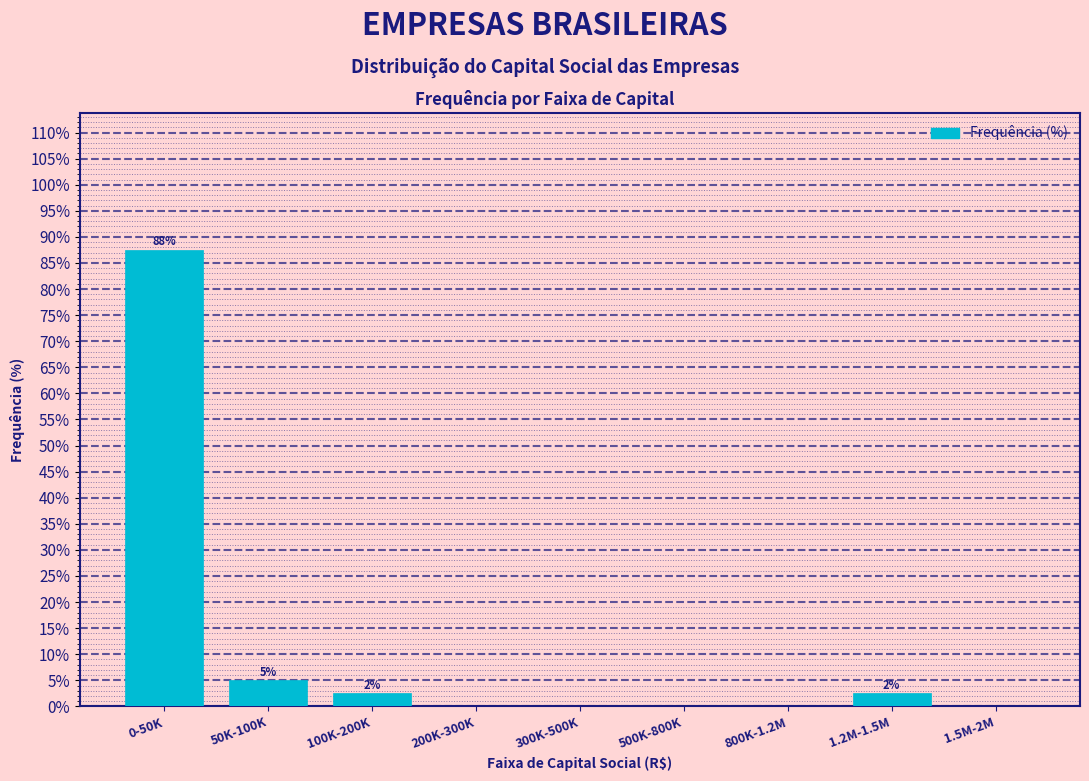

Reading left to right, list all the values displayed in this chart.

0-50K=87.5	50K-100K=5.0	100K-200K=2.5	200K-300K=0.0	300K-500K=0.0	500K-800K=0.0	800K-1.2M=0.0	1.2M-1.5M=2.5	1.5M-2M=0.0